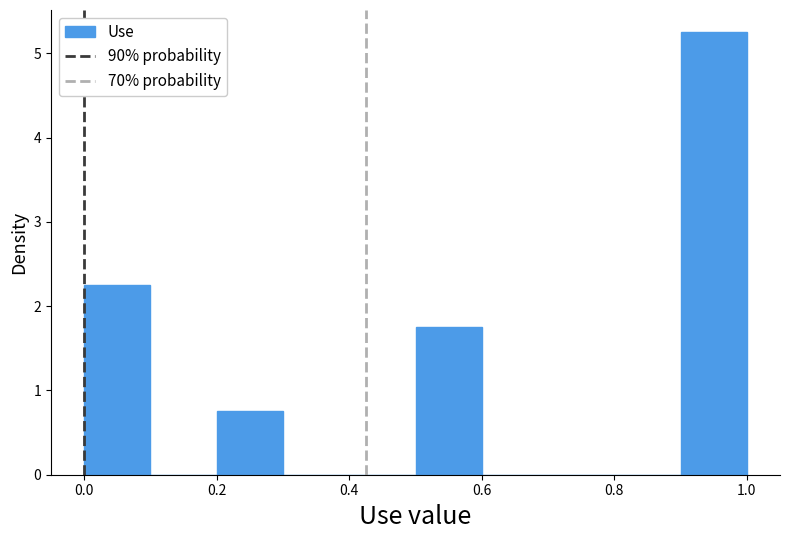

Reading left to right, transcribe this chart: for each bar, give the range it covers on the x-axis and its height. The values are not printed on the chart, so give them approximately, as read against the axis.

0.0 to 0.1: 2.3
0.1 to 0.2: 0
0.2 to 0.3: 0.8
0.3 to 0.4: 0
0.4 to 0.5: 0
0.5 to 0.6: 1.8
0.6 to 0.7: 0
0.7 to 0.8: 0
0.8 to 0.9: 0
0.9 to 1.0: 5.3